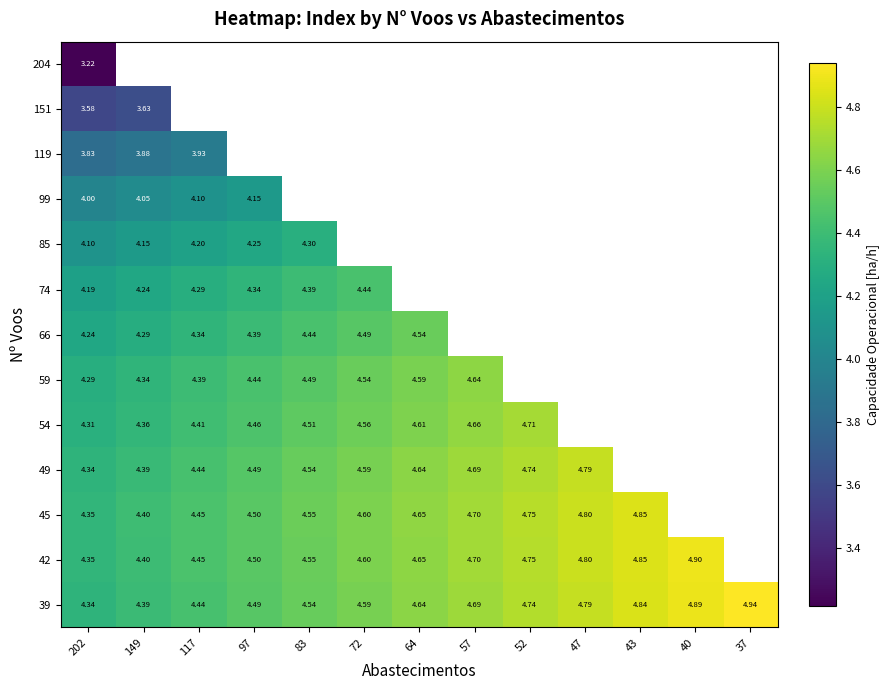

Is the value of 54 at 64 greater than the value of 74 at 72?

Yes